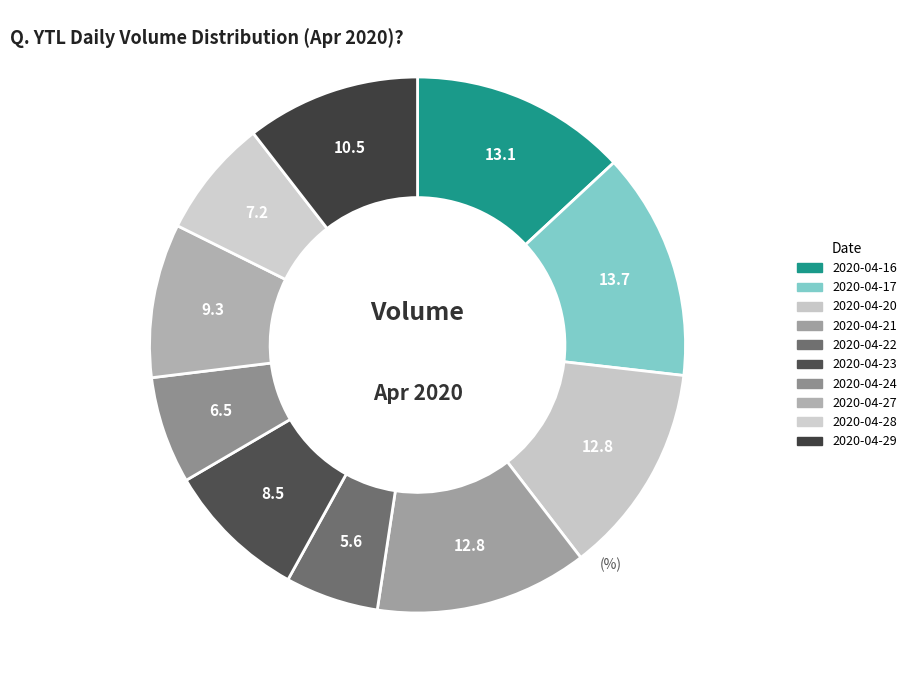

What percentage is NOT represented by 2020-04-16?

86.9%